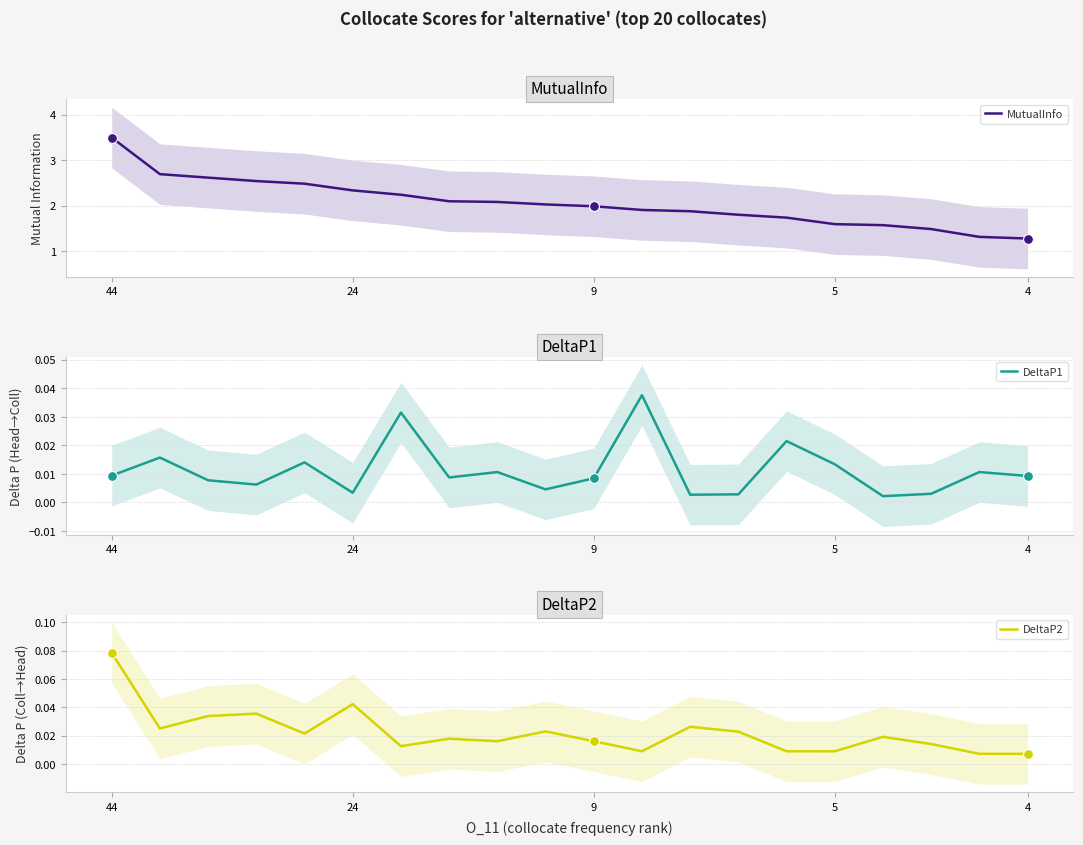

Which series has the largest total across all categories?

MutualInfo